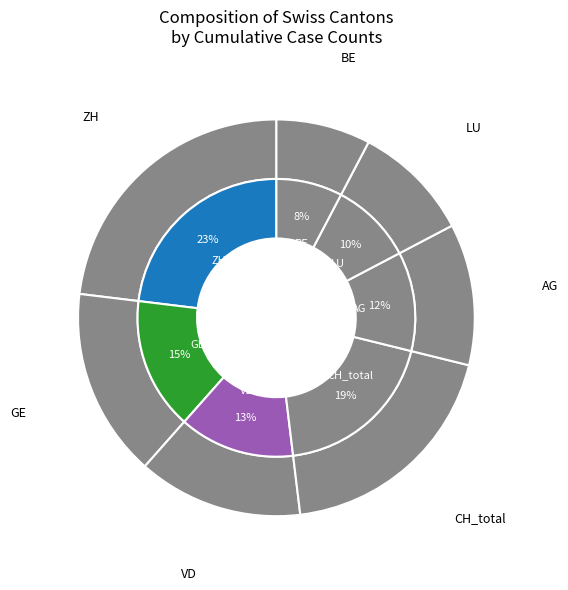

Rank the categories by value from lowest to highest.

BE, LU, AG, VD, GE, CH, ZH